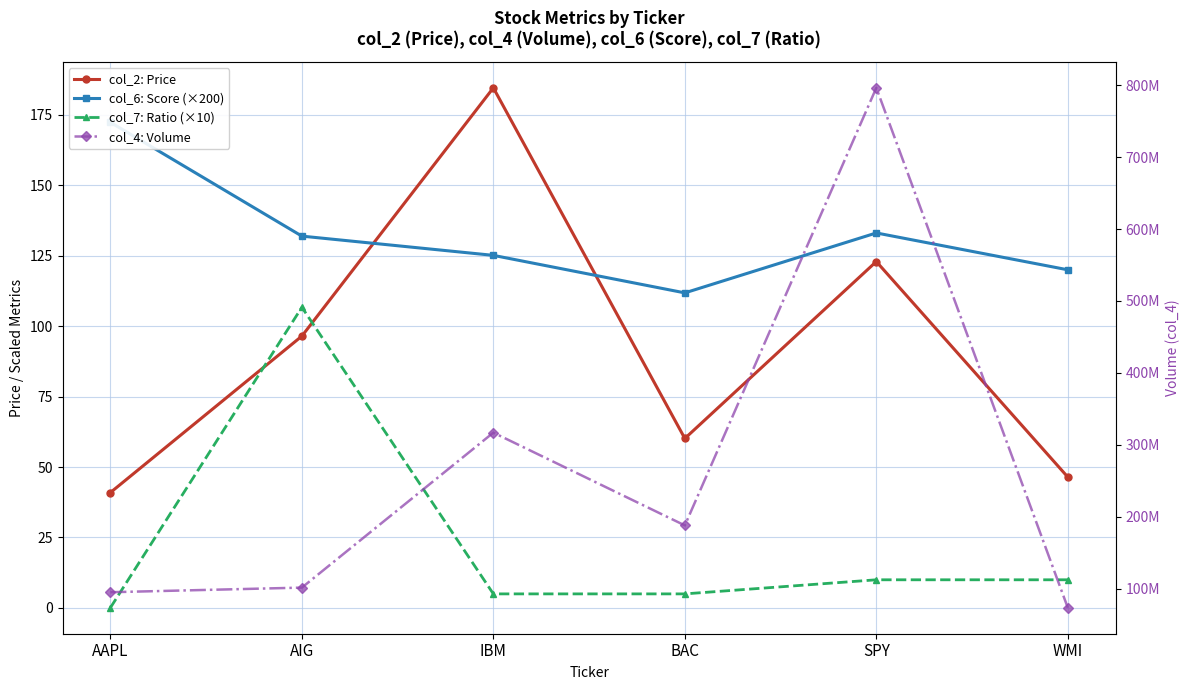

Which category has the highest value across all series?

SPY